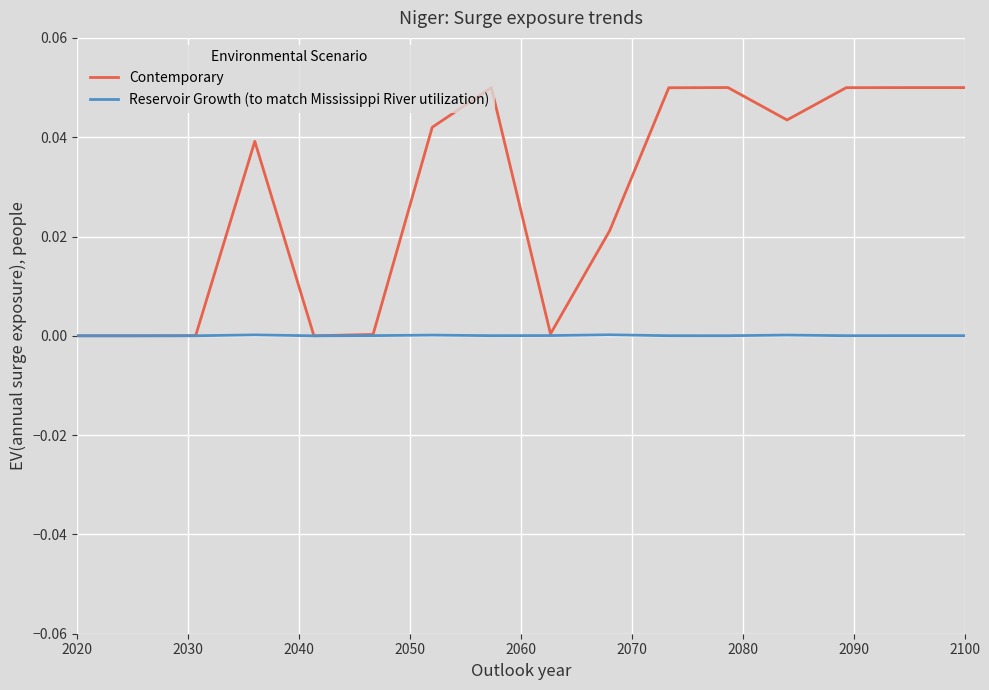

List the series in order of their overall mean, highest first.

Contemporary, Reservoir Growth (to match Mississippi River utilization)